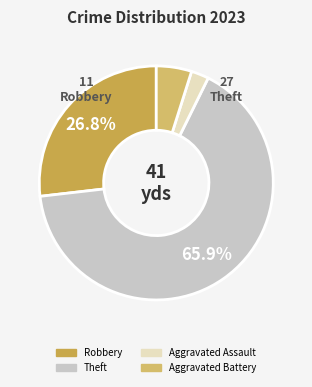

Count the number of slices in the pie.

4